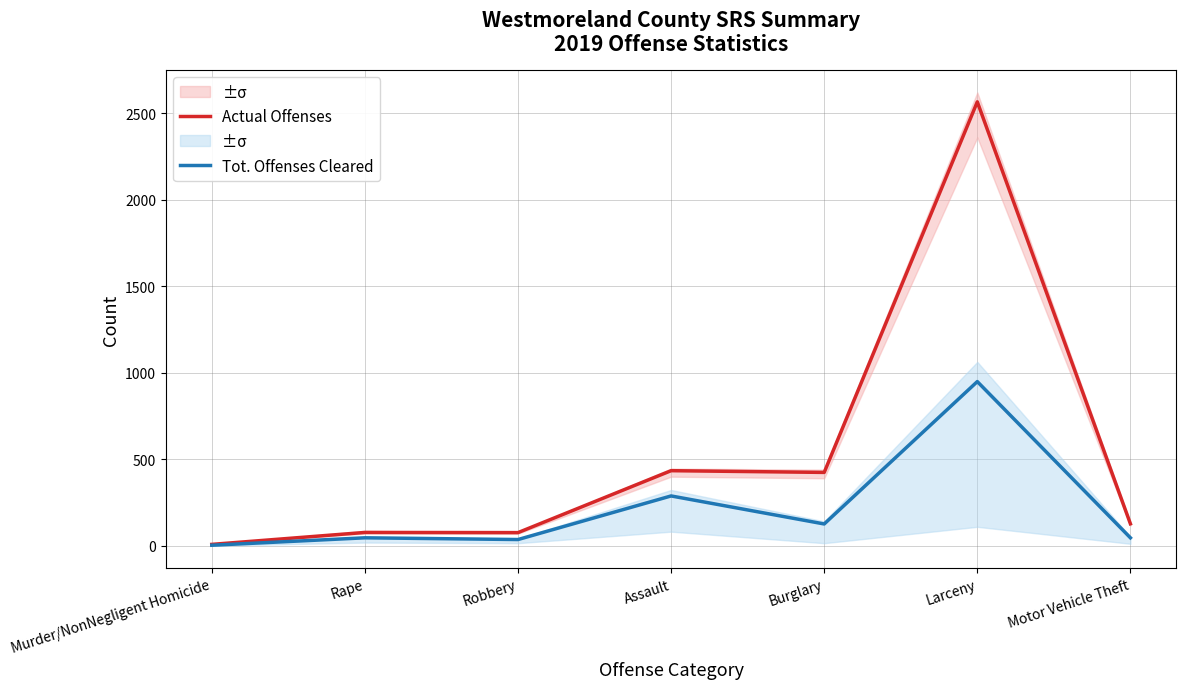

Rank the series at Motor Vehicle Theft from lowest to highest value.

Tot. Offenses Cleared, Actual Offenses